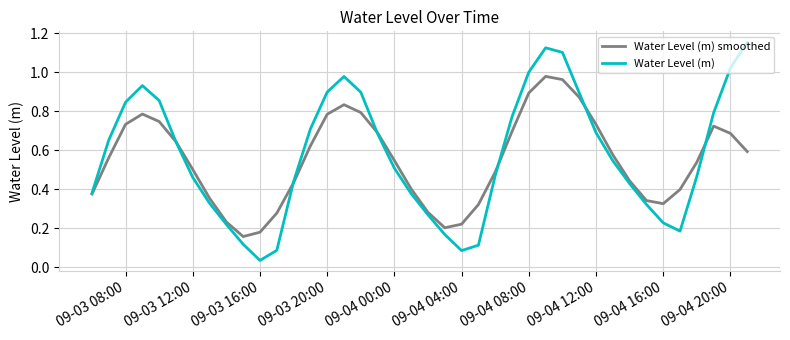

Which series has the widest spread of values?

Water Level (m)